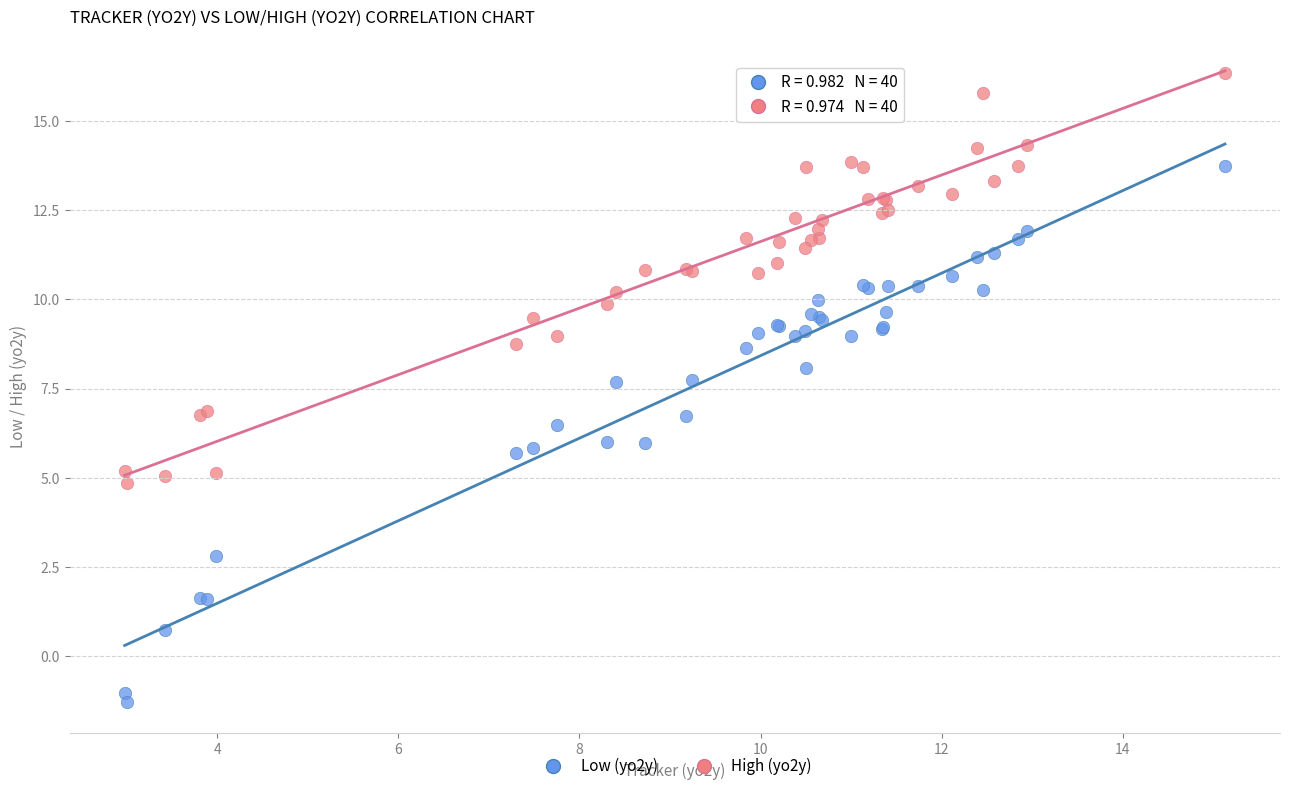

What is the X range (max minus min) for the scatter plot?

12.1